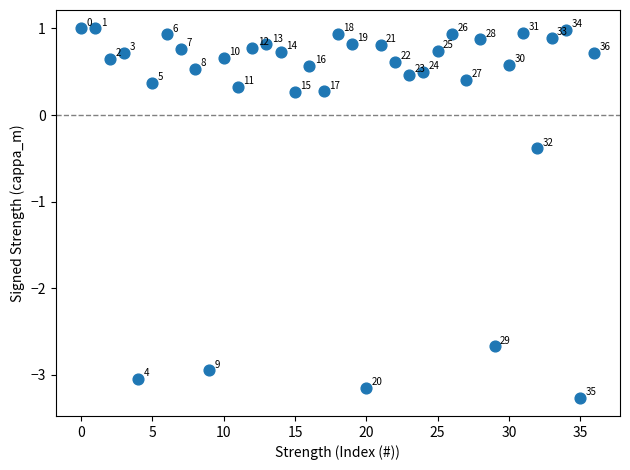

What is the range of Y values (max minus min)?

4.3